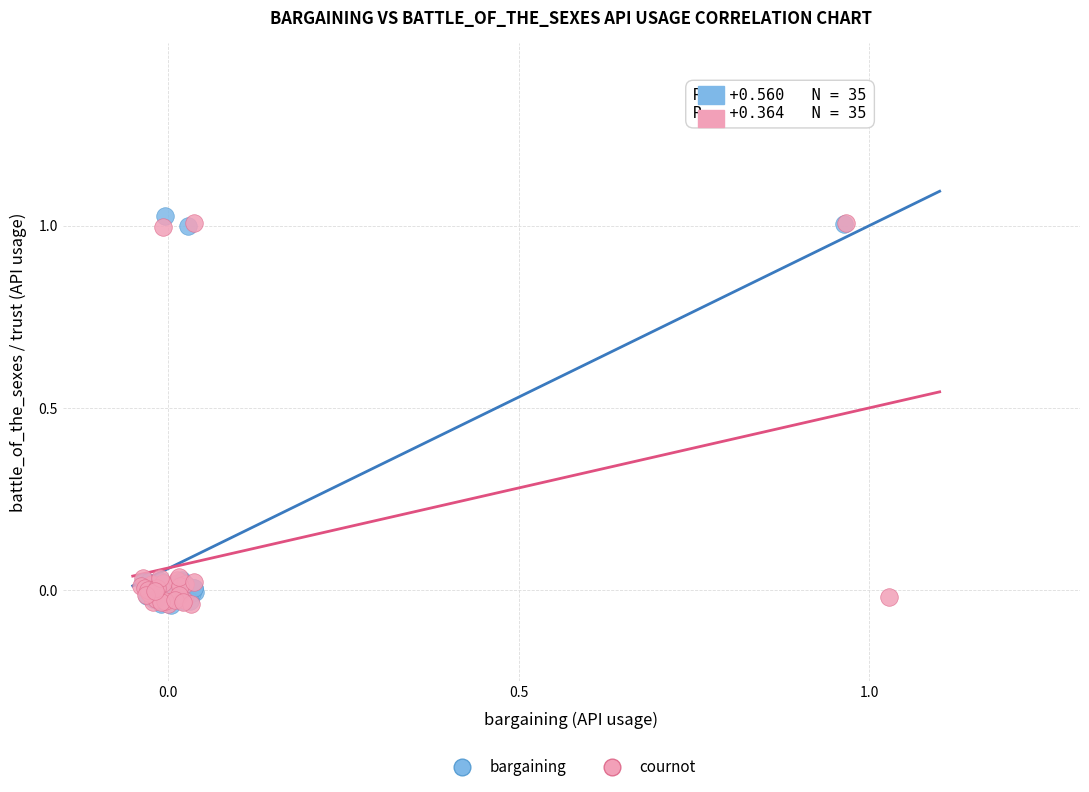

Which series has the largest Y range (max minus min)?

bargaining